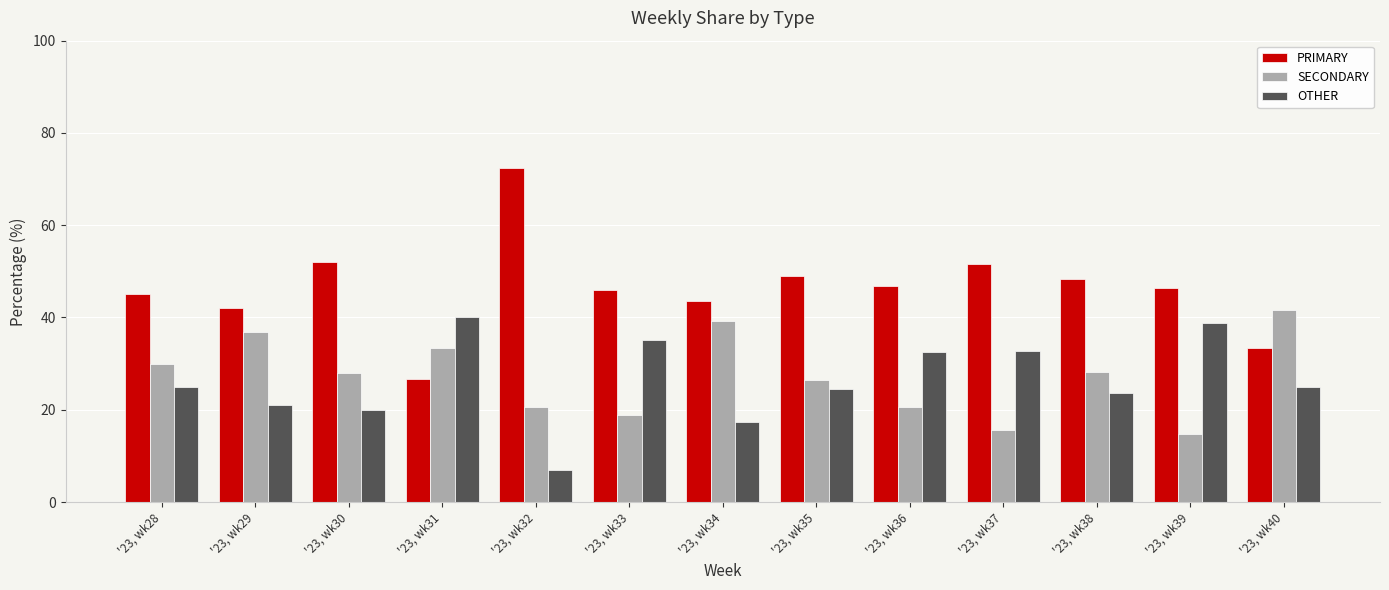

True or false: PRIMARY has a value of 33.3 at '23, wk40.

True